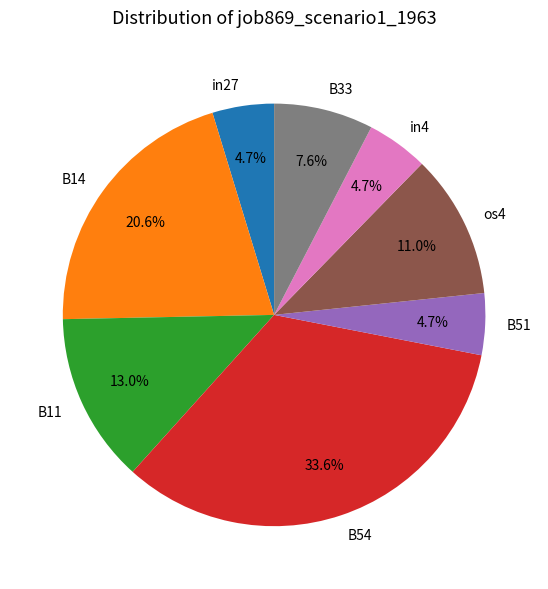

Is it true that B33 is 8% of the pie?

True